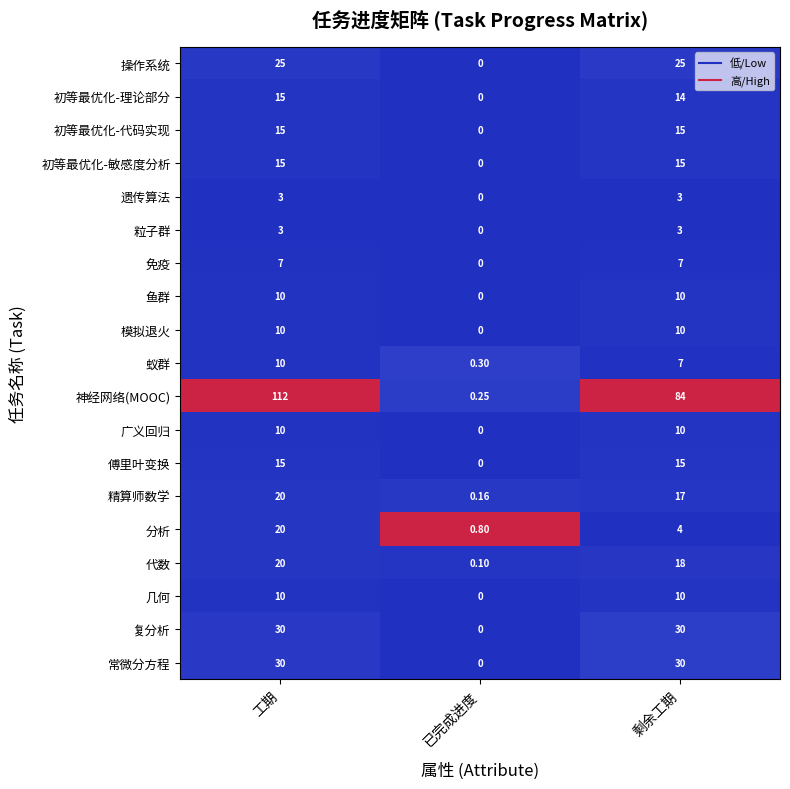

At how many categories does at least one series exceed 0?

3